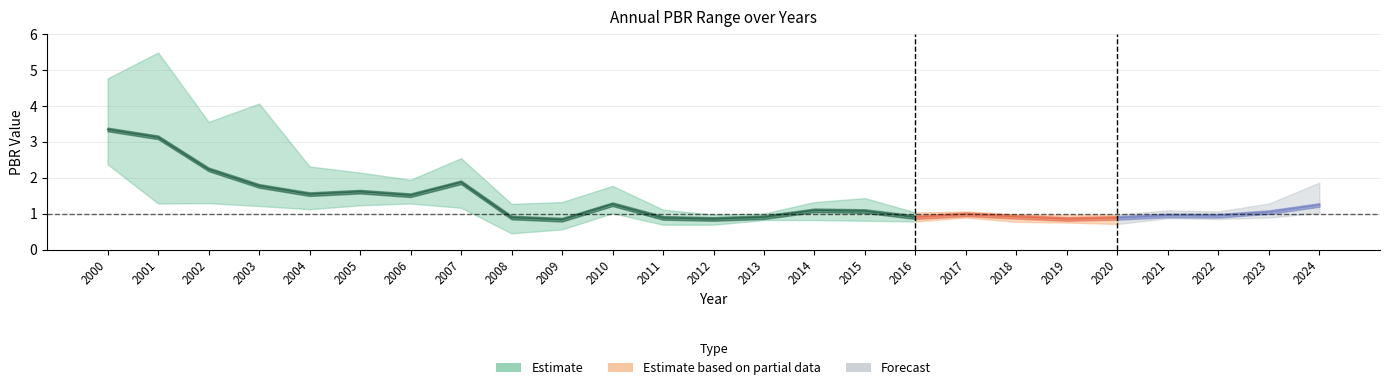

True or false: PBR_high and PBR_avg cross at least once.

False